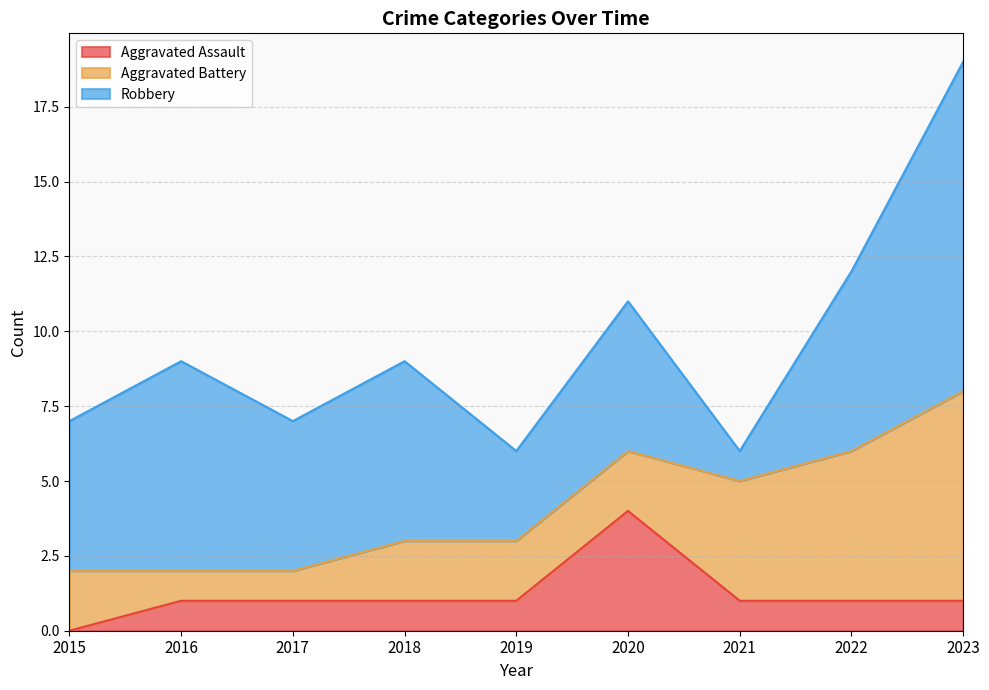

At which label is Aggravated Assault closest to 2?

2016